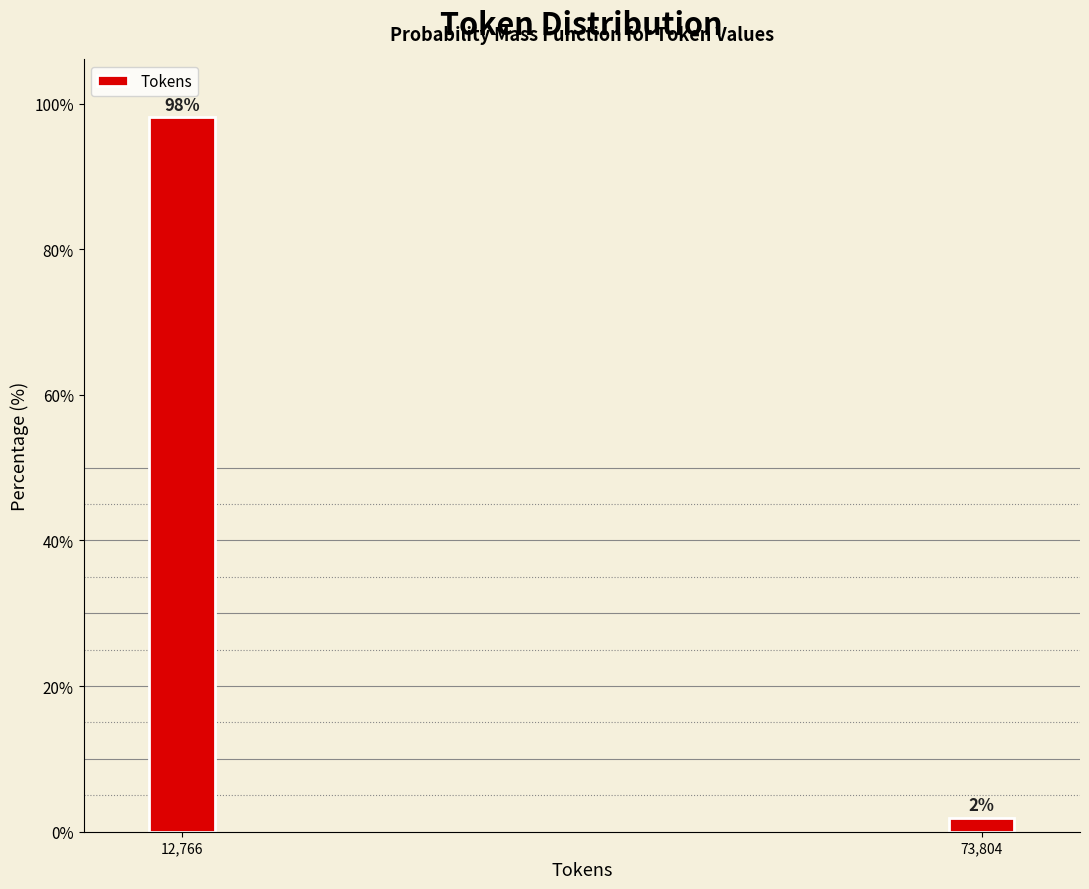

At which label does the data first exceed 98?

12,766